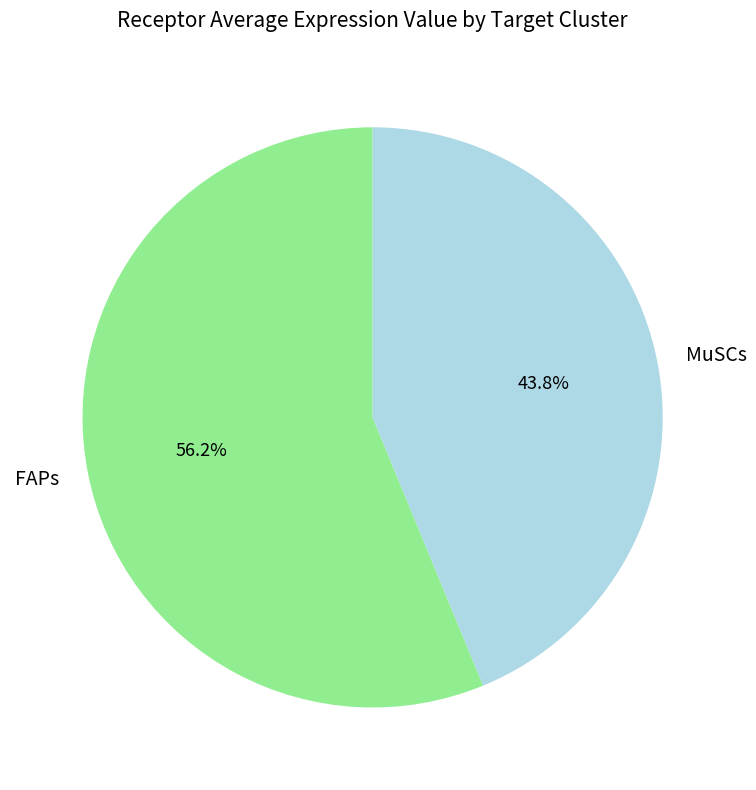

Which slice is the smallest?

MuSCs